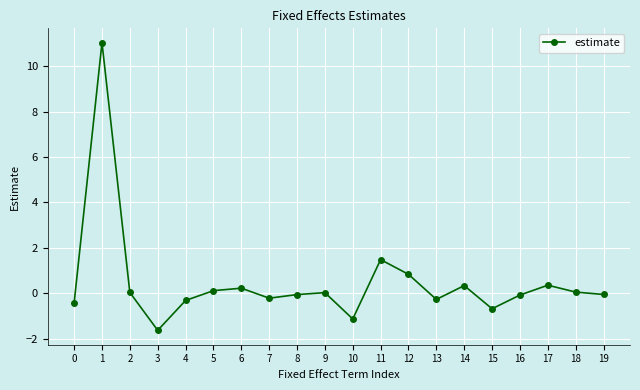

True or false: the data has more than 2 interior local peaks.

True